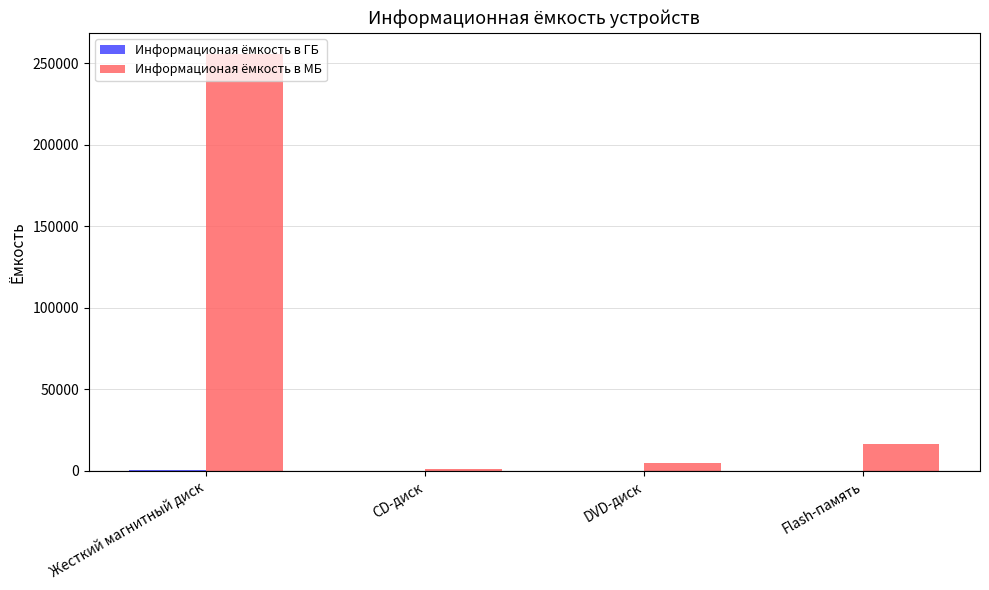

Which label corresponds to the largest value in the chart?

Жесткий магнитный диск